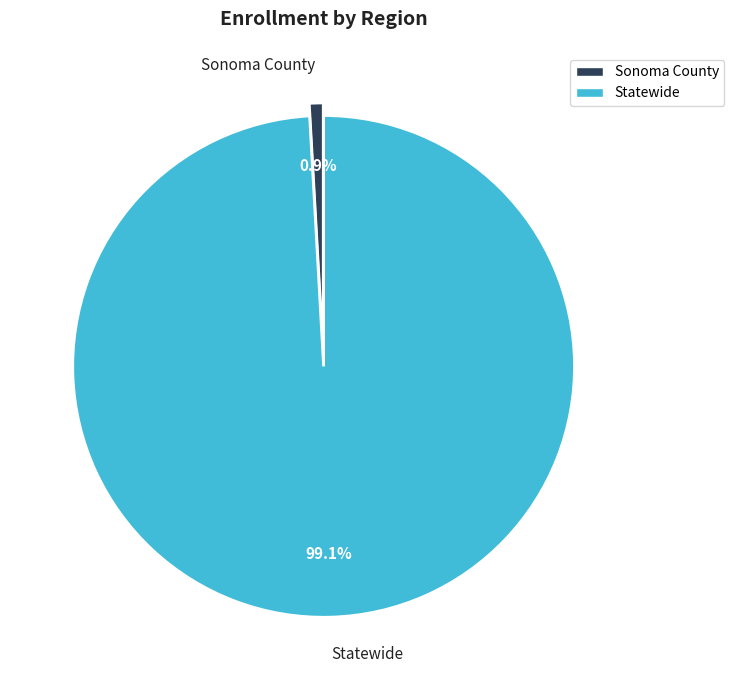

Which slice is the largest?

Statewide